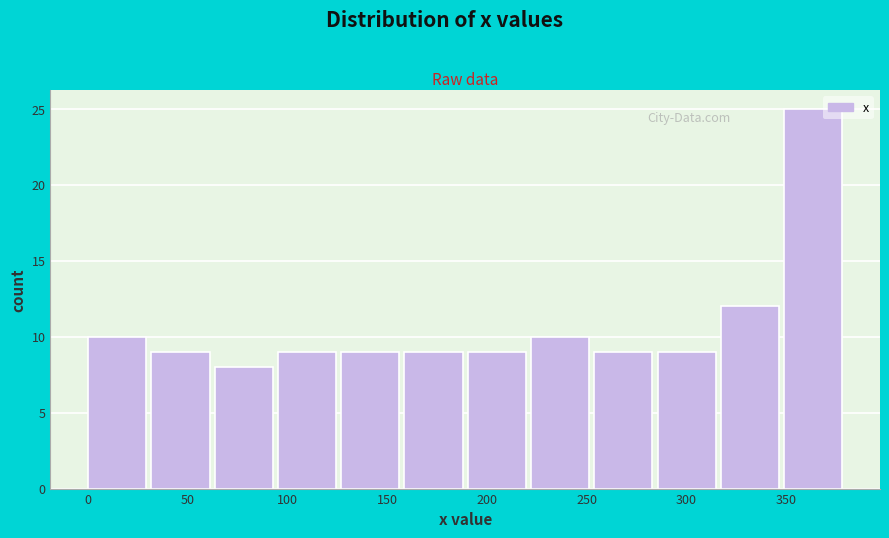

How tall is the bar that spans 255 to 285 on the x-axis? Neither the bar edges nor the heights are printed on the chart, so give them approximately, as read against the axes.

9